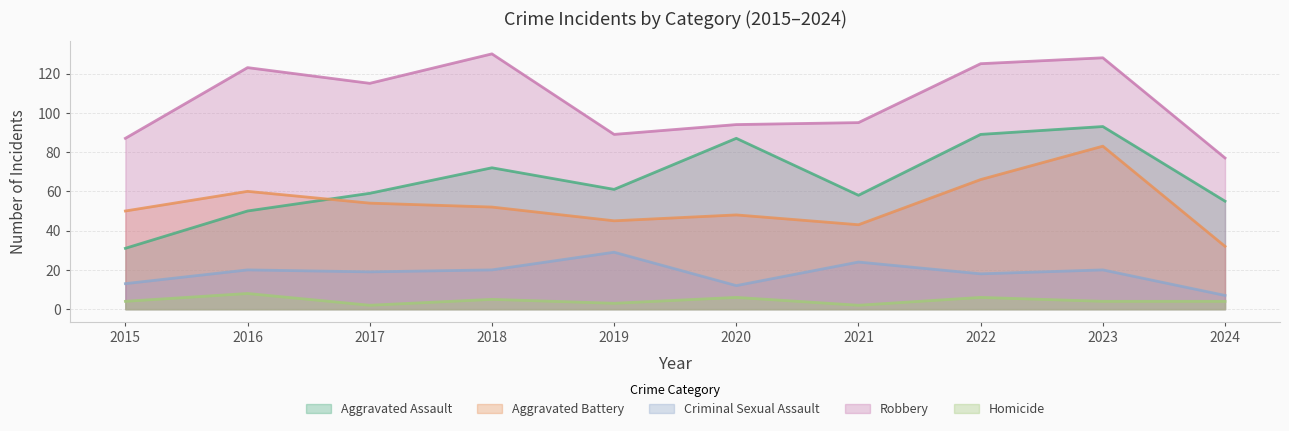

How many interior local peaks does the Aggravated Assault series have?

3